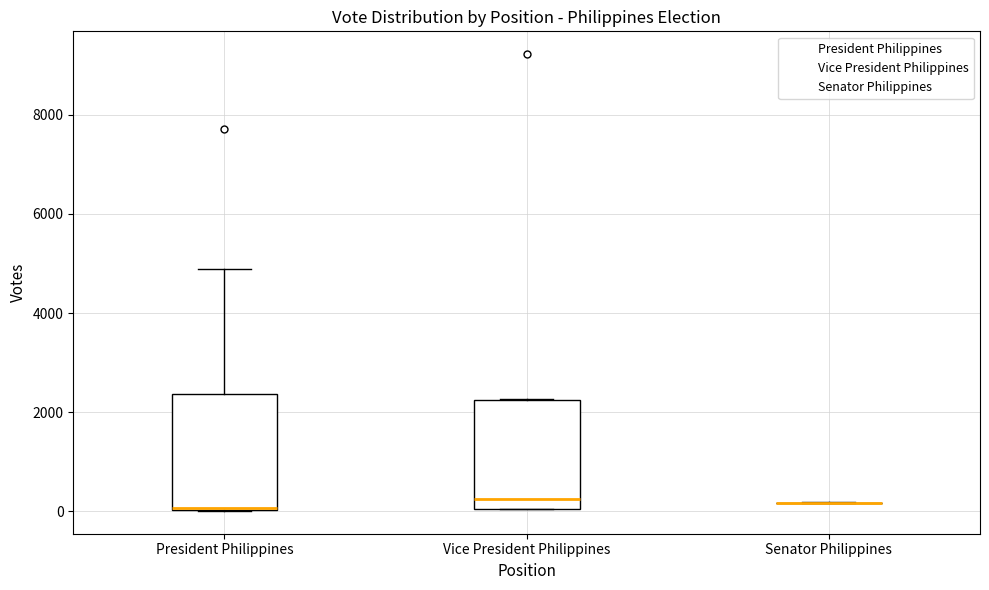

Reading left to right, read every box against the y-axis: the position of its median line, the range the box covers, and the ends of its whiskers. The values are not printed on the chart, so give them approximately, as read against the axis.

President Philippines: median 0, box 0 to 2400, whiskers 0 to 4800
Vice President Philippines: median 200, box 0 to 2200, whiskers 0 to 2200
Senator Philippines: box collapsed to a line at 200, whiskers 200 to 200